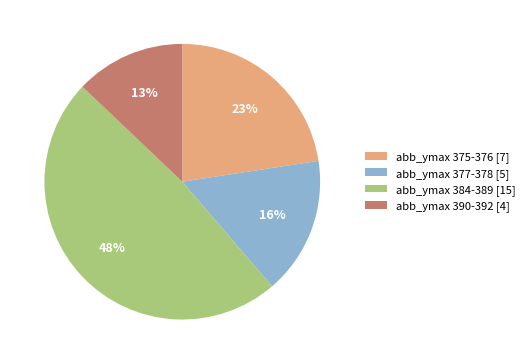

Rank the categories by value from highest to lowest.

abb_ymax 384-389 [15], abb_ymax 375-376 [7], abb_ymax 377-378 [5], abb_ymax 390-392 [4]